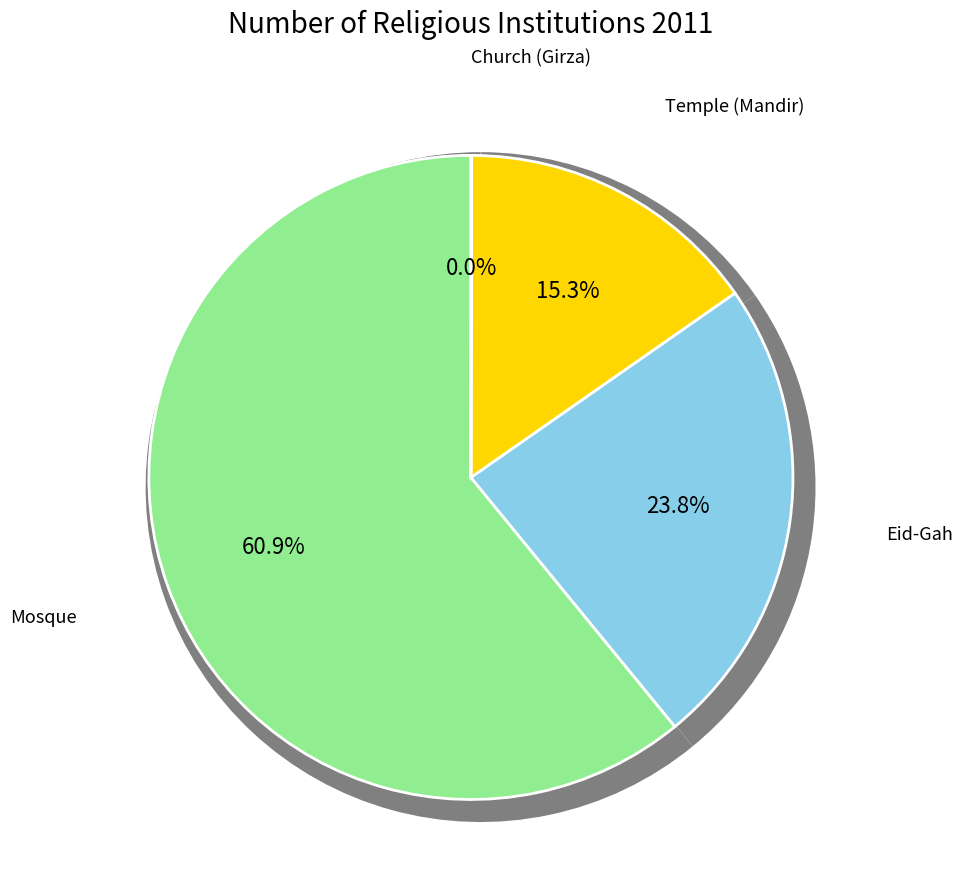

Does Church (Girza) represent more than half of the total?

No